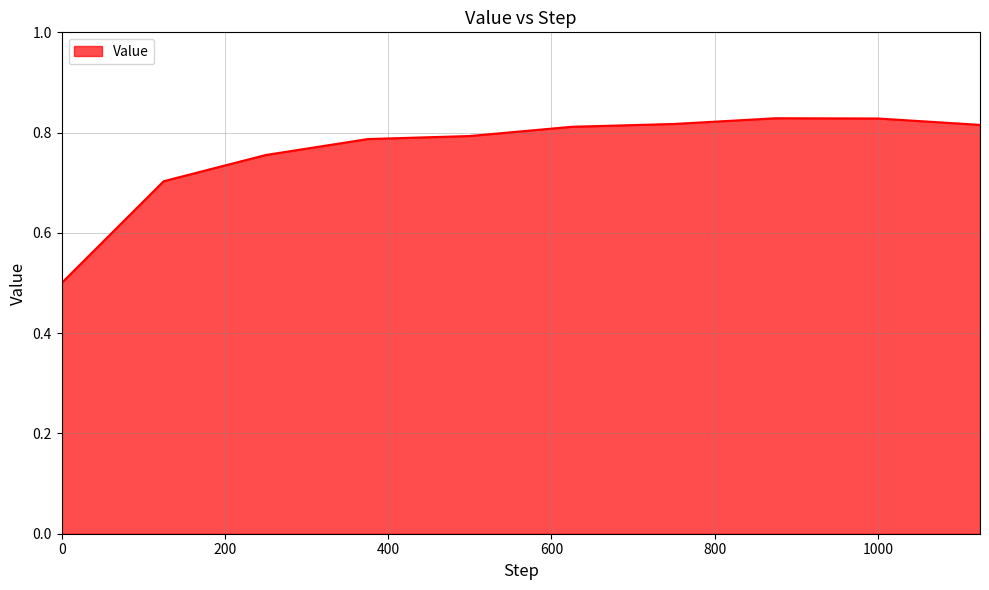

What is the minimum value shown in the chart?

0.5